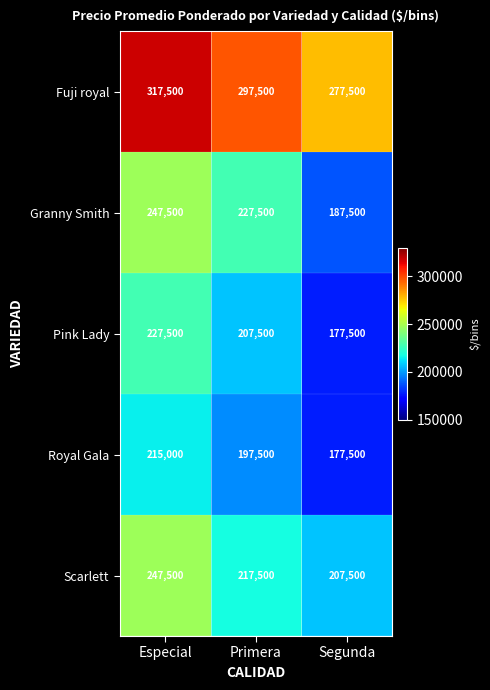

What value does the Royal Gala series have at Segunda?

177500